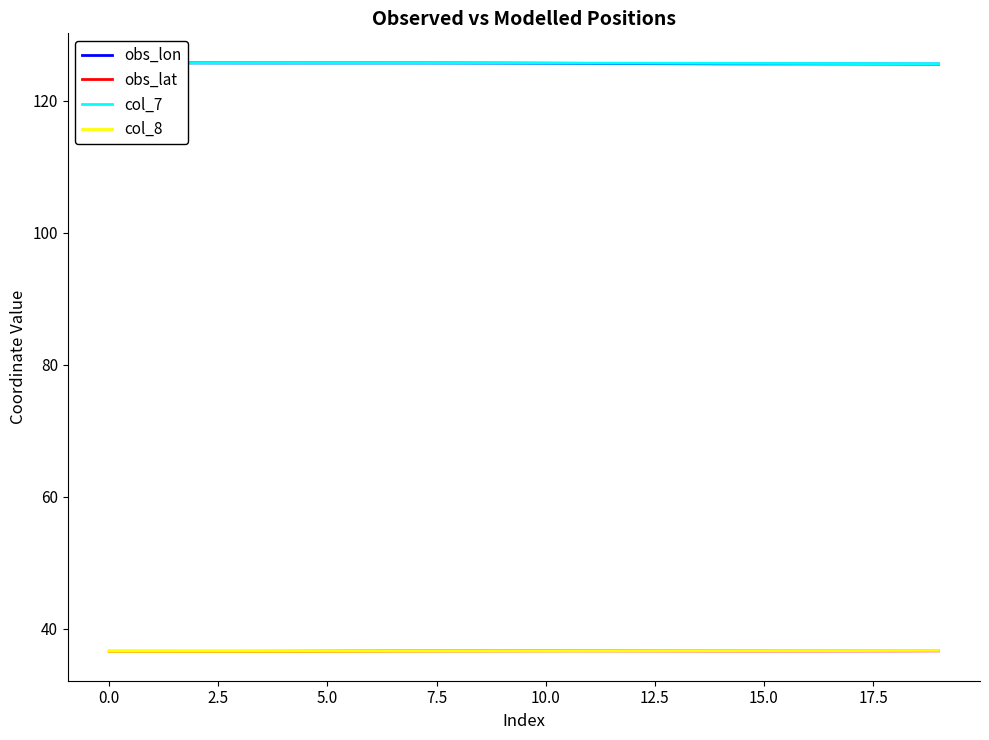

True or false: col_7 has more than 2 interior local peaks.

False